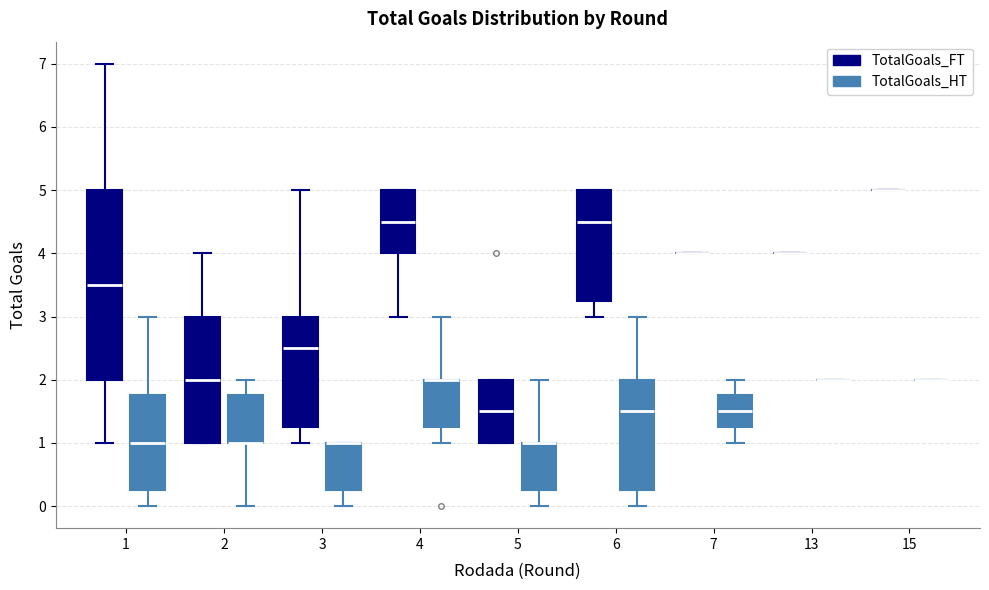

Comparing the boxes themselves (not the whiskers), which one is the tallest?

1 (TotalGoals_FT)